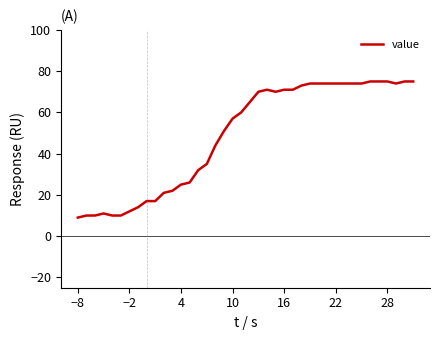

What is the maximum value shown in the chart?

75